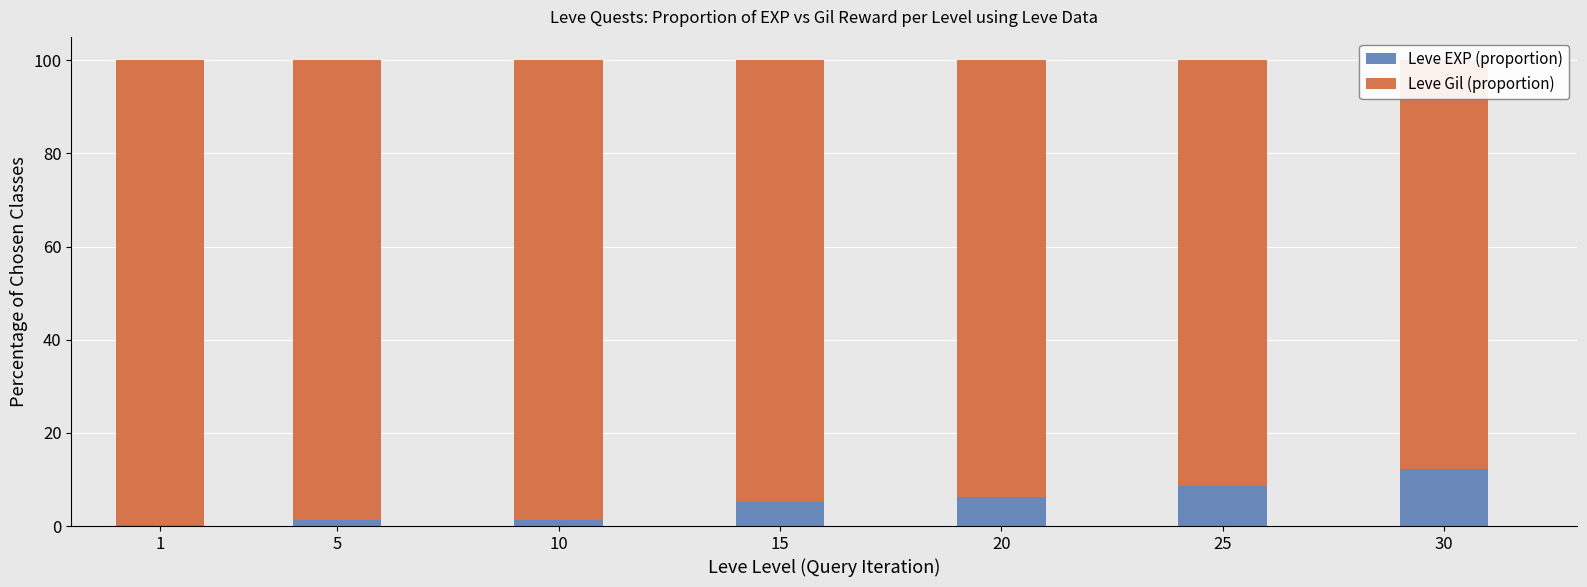

Rank the series by their average value, from highest to lowest.

Leve Gil (proportion), Leve EXP (proportion)